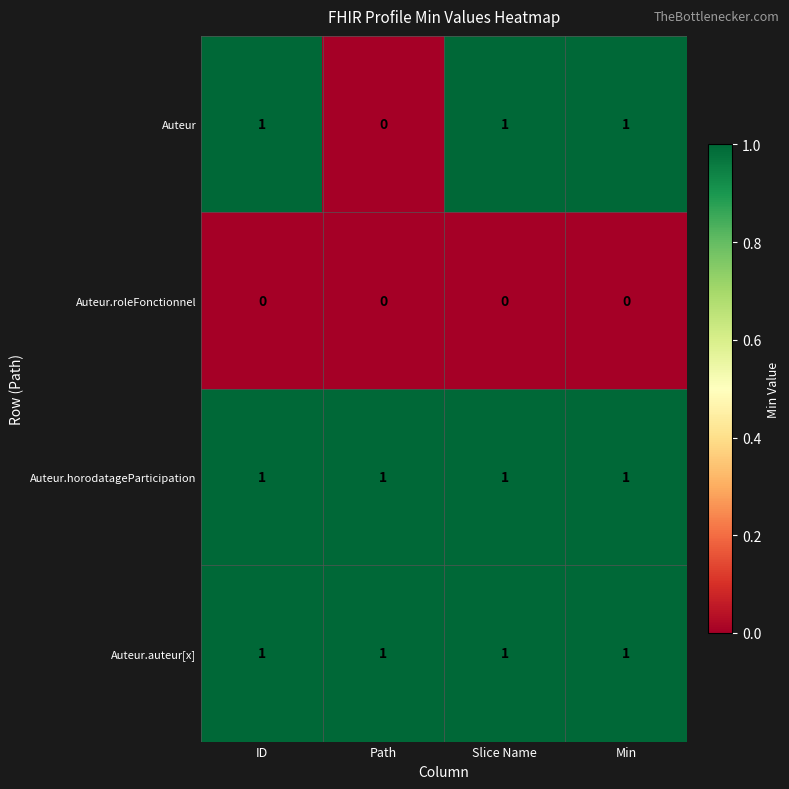

What is the sum of all Auteur.auteur[x] values?

4